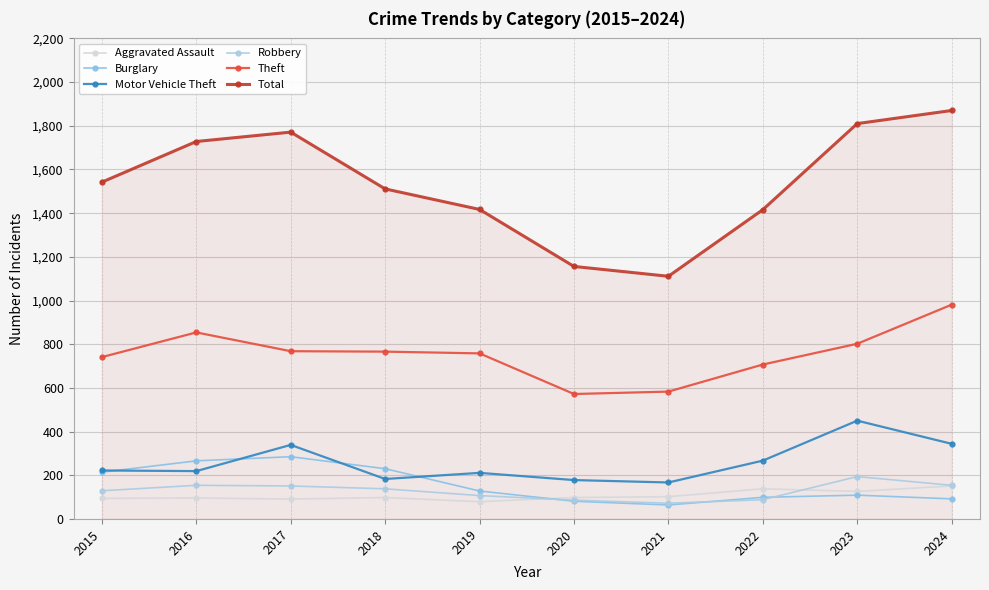

True or false: Motor Vehicle Theft and Aggravated Assault intersect in this chart.

False